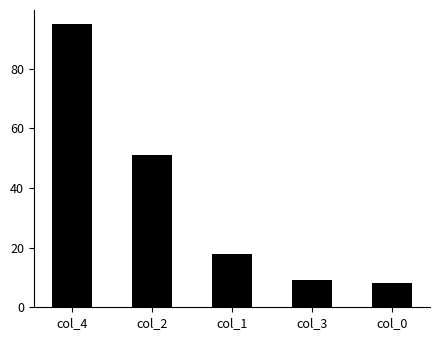

Is it true that the value at col_3 is 9?

True